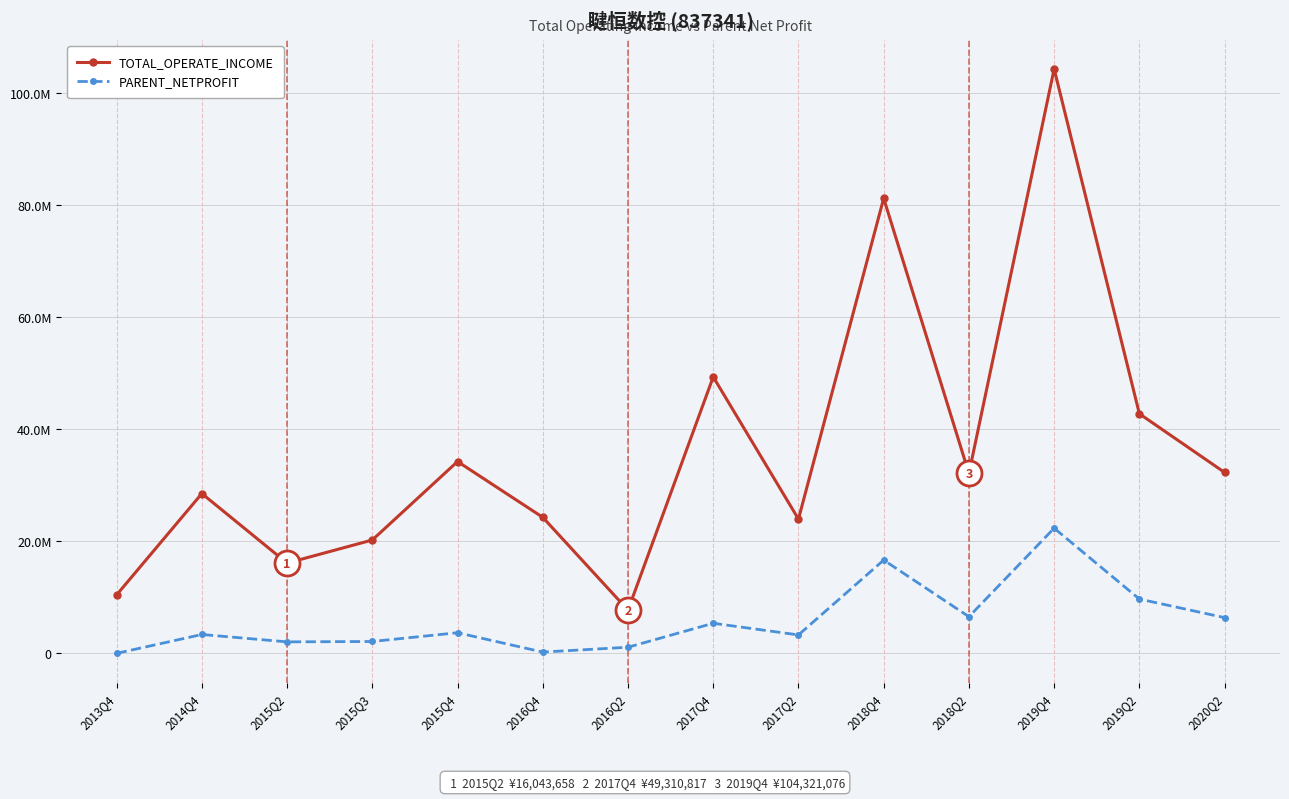

The value of TOTAL_OPERATE_INCOME at 2017Q4 is 22884316.3. True or false?

False